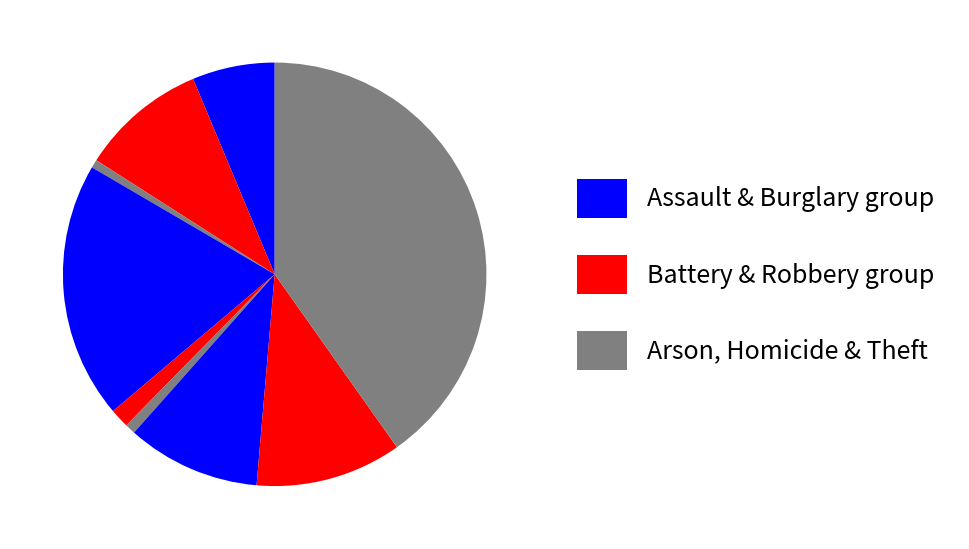

Count the number of slices in the pie.

9